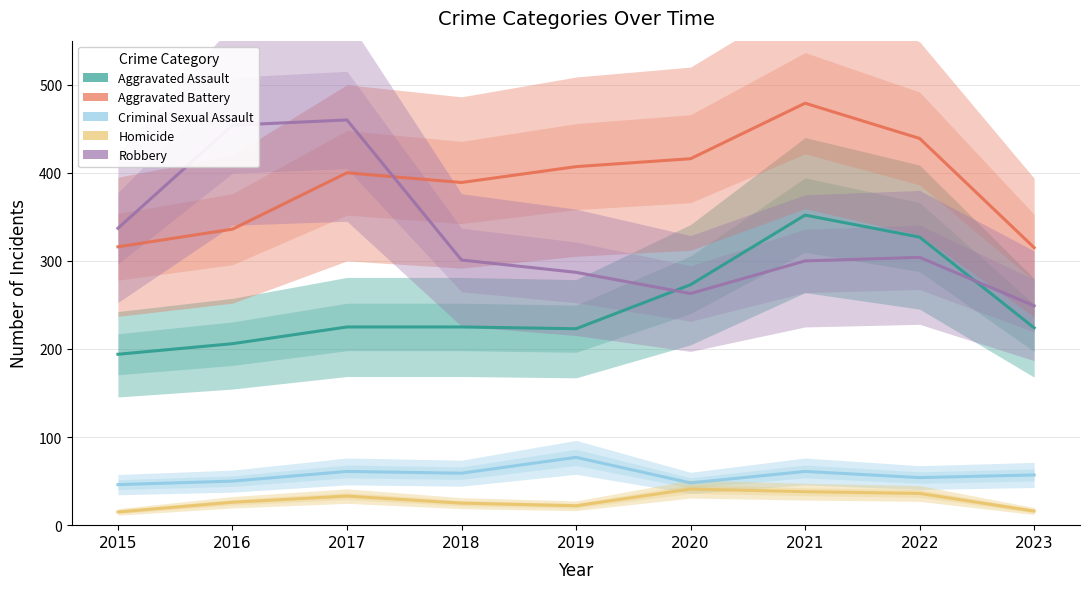

At which category is the sum across all series the highest?

2021